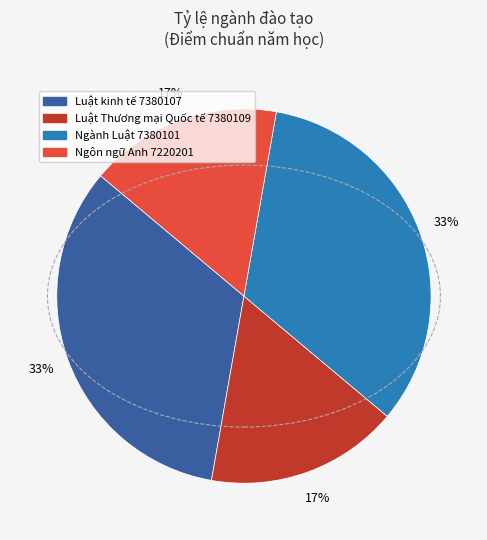

Is Ngôn ngữ Anh 7220201 the majority of the pie?

No